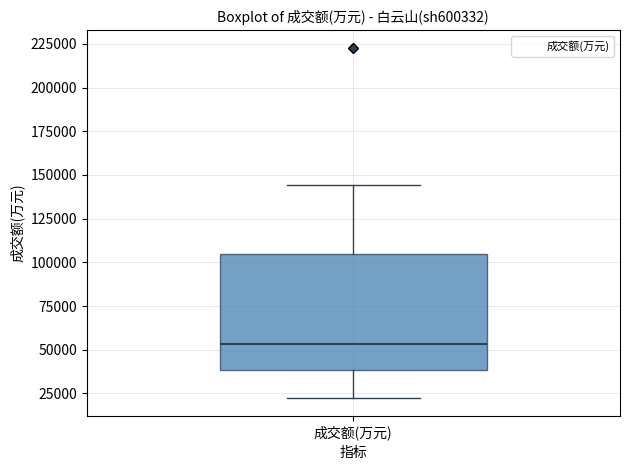

Read this box plot against the y-axis: the position of the median line, the range covered by the box, and the ends of both whiskers. The values are not printed on the chart, so give them approximately, as read against the axis.

median 55000, box 40000 to 105000, whiskers 20000 to 145000